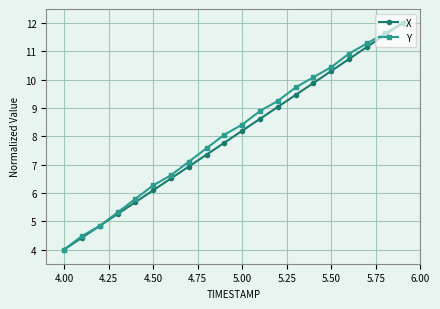

How many values in the X series are below 8?

10